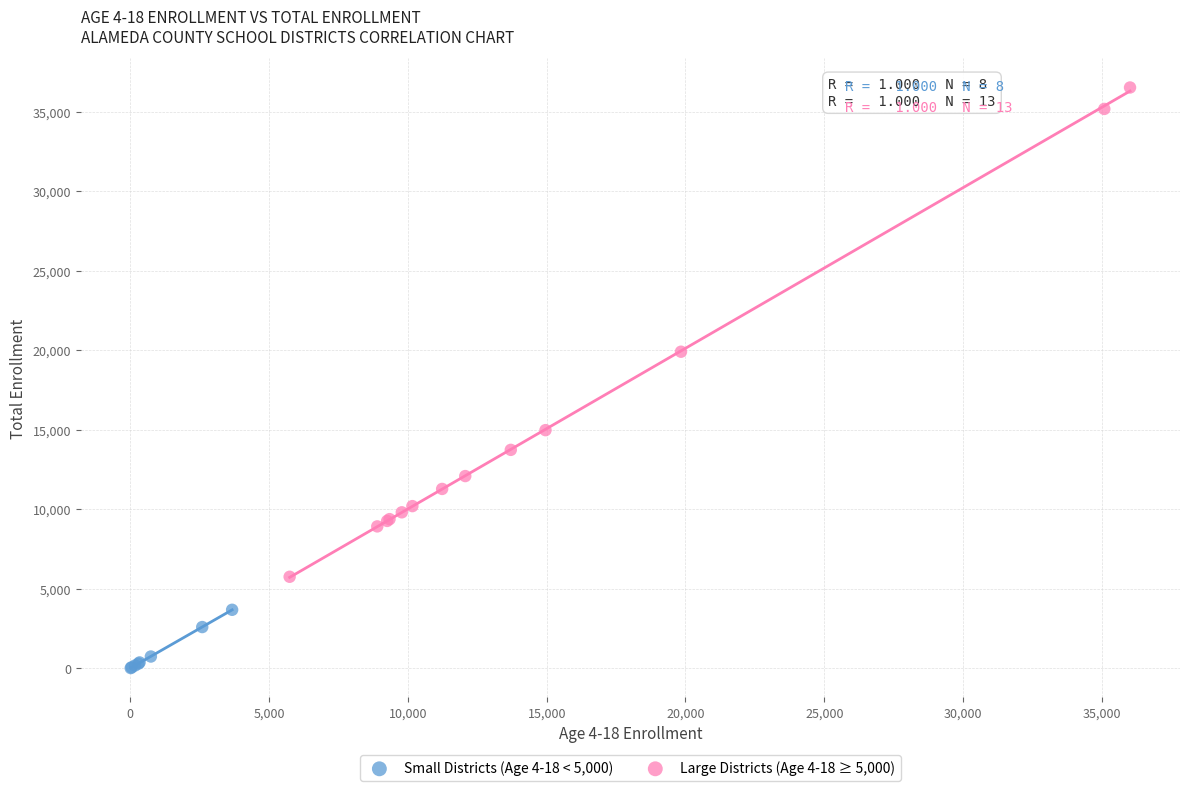

Which series has the widest spread of Y values?

Large Districts (Age 4-18 ≥ 5,000)